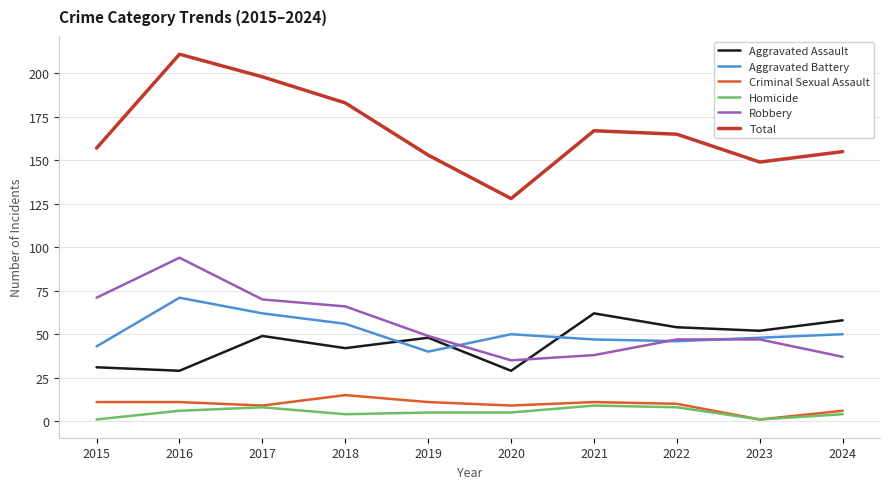

Which category has the highest value across all series?

2016